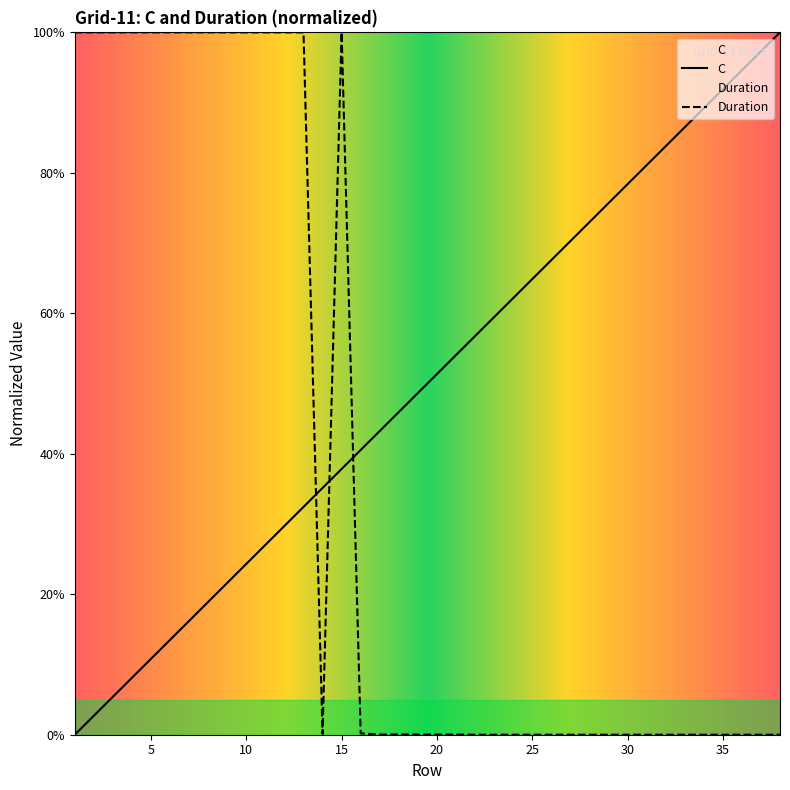

Rank the series by their maximum value, from lowest to highest.

C, Duration